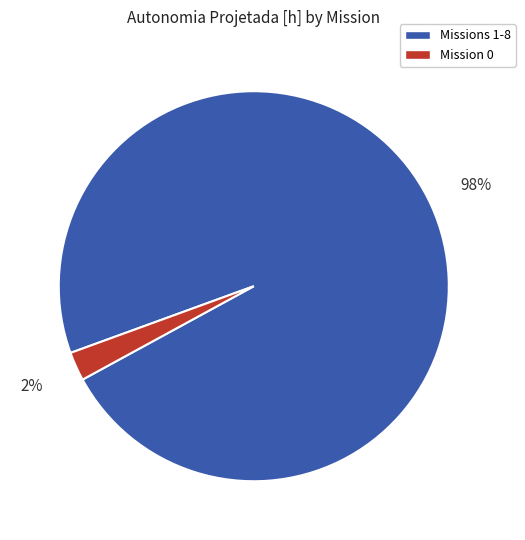

Does any single category account for the majority?

Yes